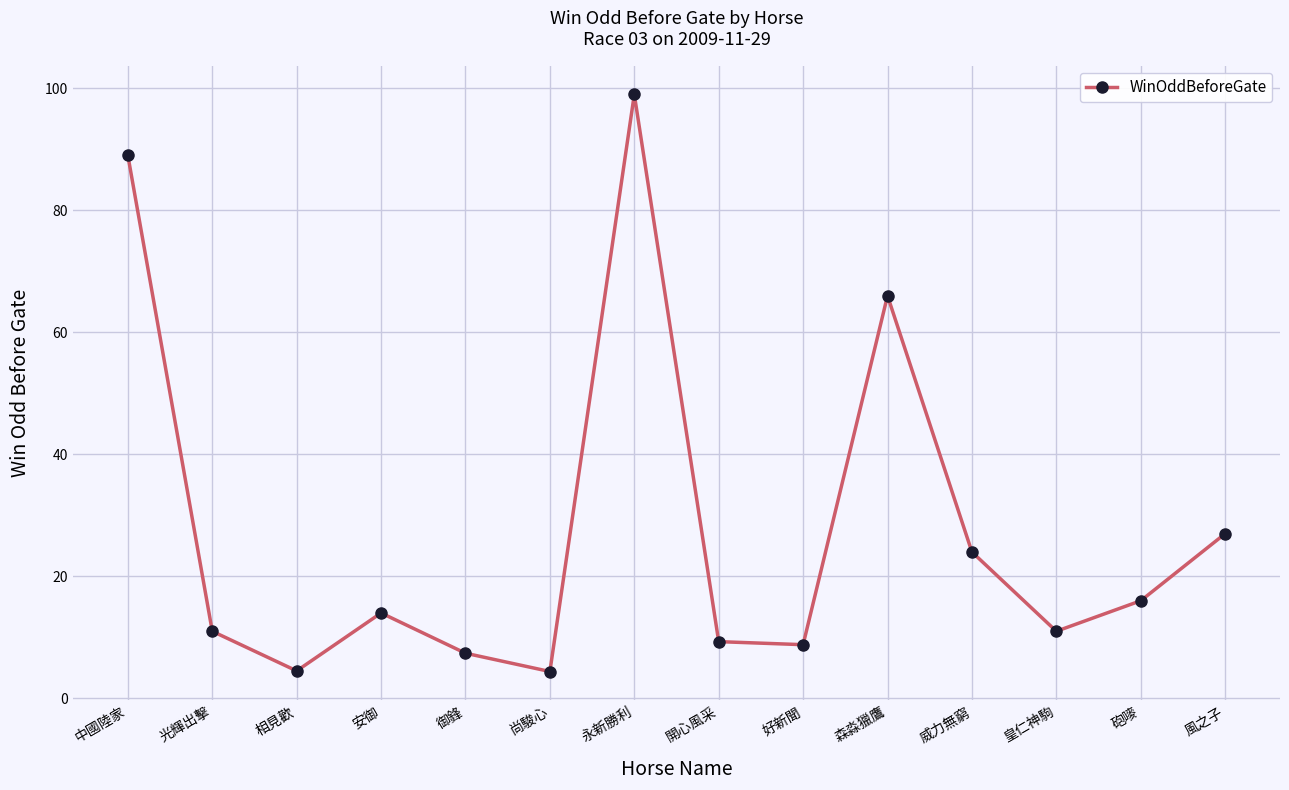

The chart shows a value of 11.0 at 皇仁神駒. True or false?

True